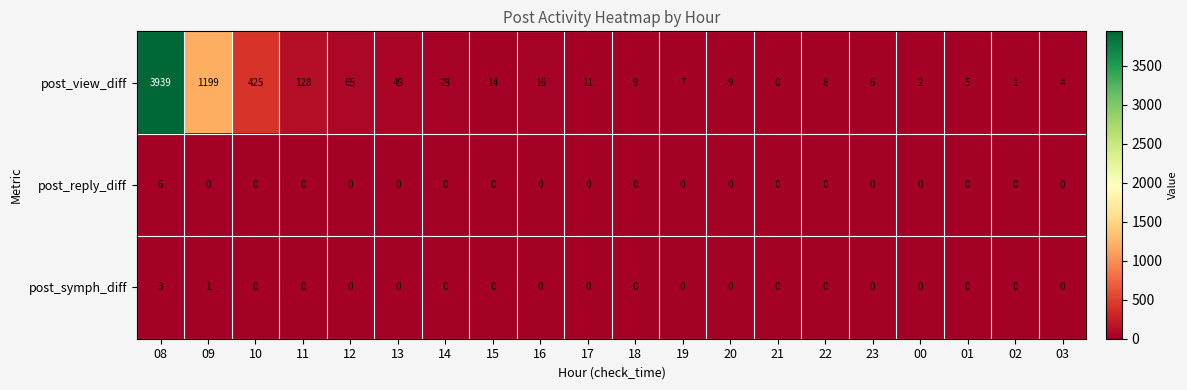

At which category is the sum across all series the highest?

08